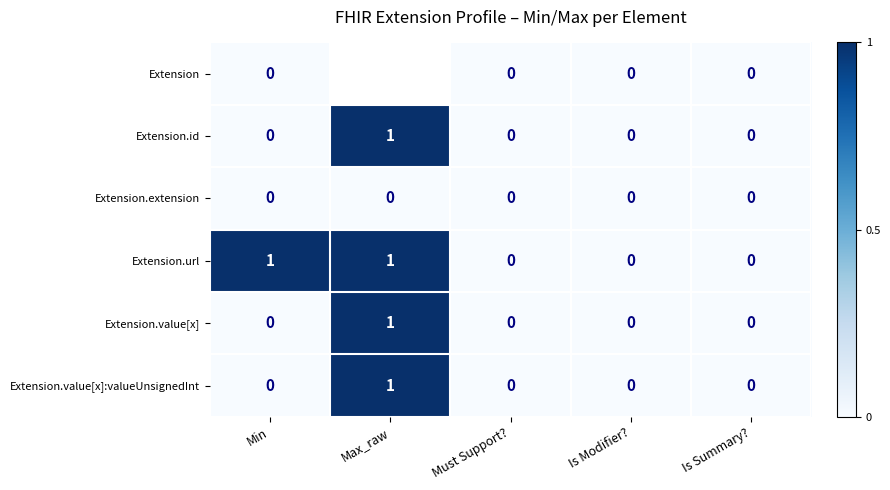

How many Extension.id values are between 0 and 1?

5